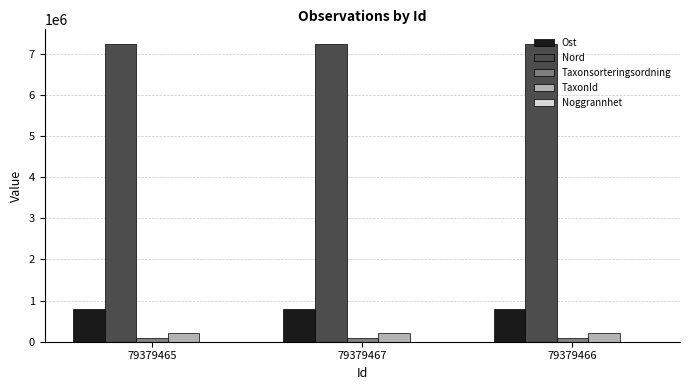

Is it true that TaxonId equals 223597.0 at 79379466?

True